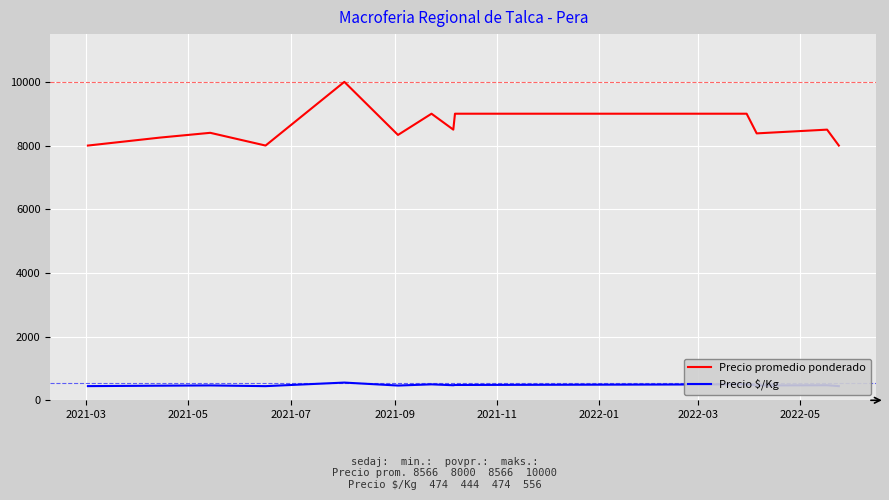

Does the chart display data point markers on the line(s)?

No